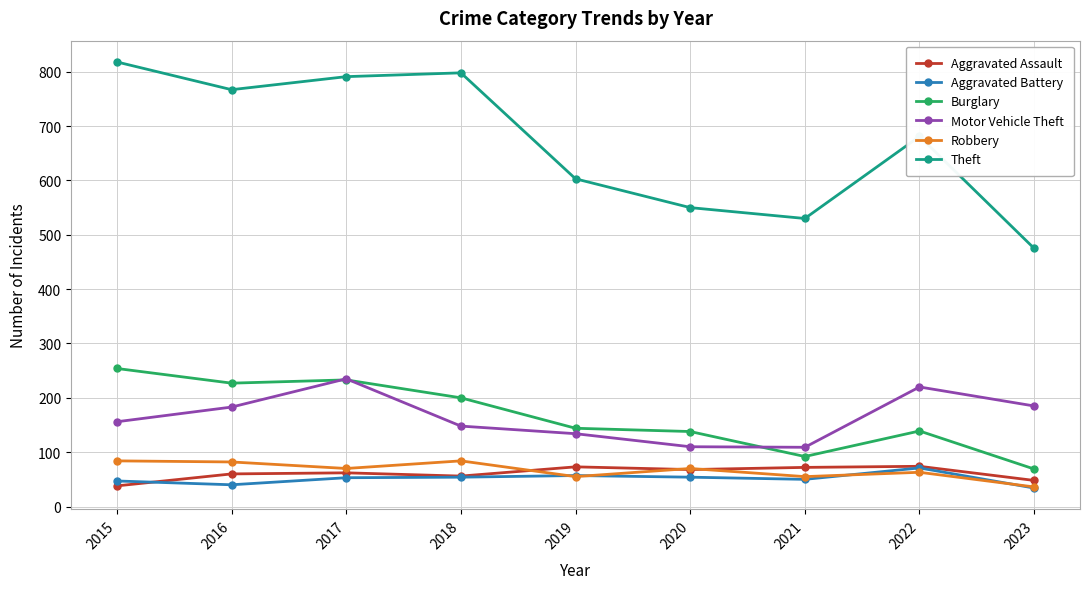

Which series has the largest range (max minus min)?

Theft